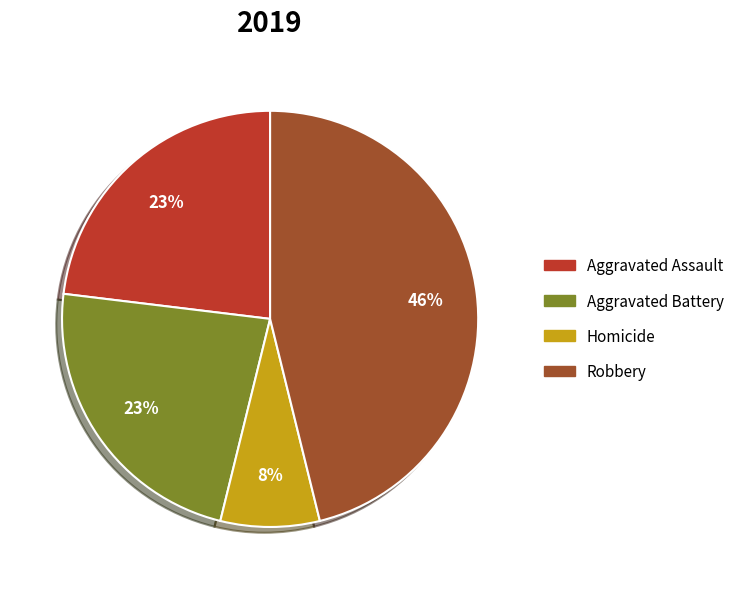

To the nearest percent, what is the average slice percentage?

25%